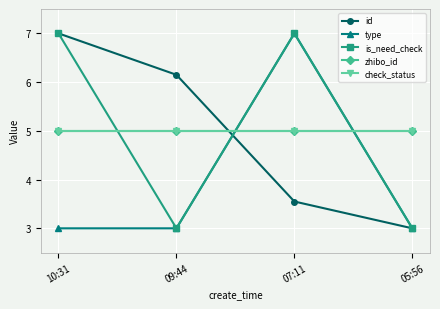

What is the maximum value shown in the chart?

7.0